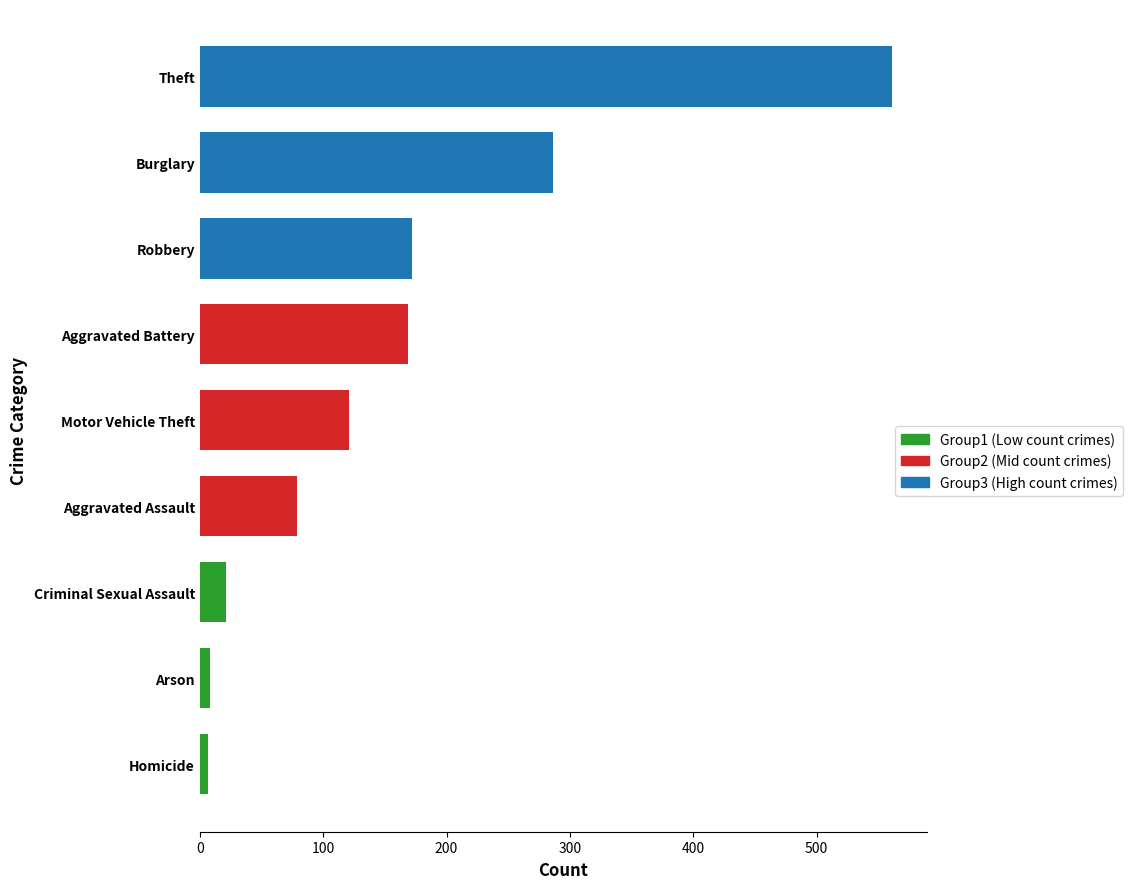

What is the ratio of the value at Aggravated Battery to the value at Aggravated Assault?

2.1